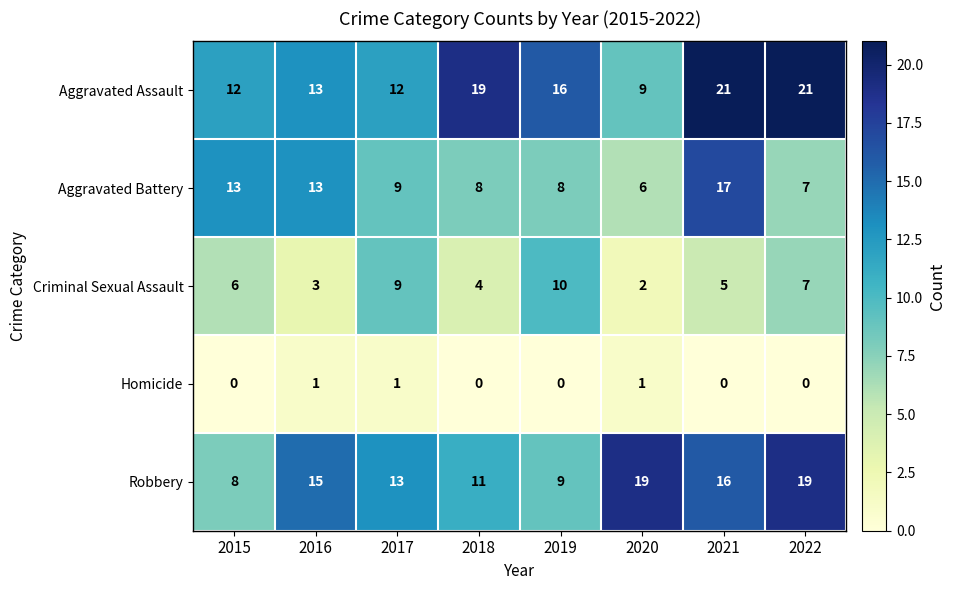

At which category is the sum across all series the highest?

2021